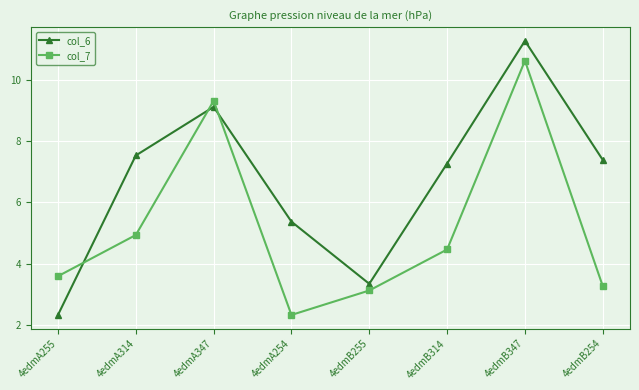

At which label does col_6 reach its minimum?

4edmA255